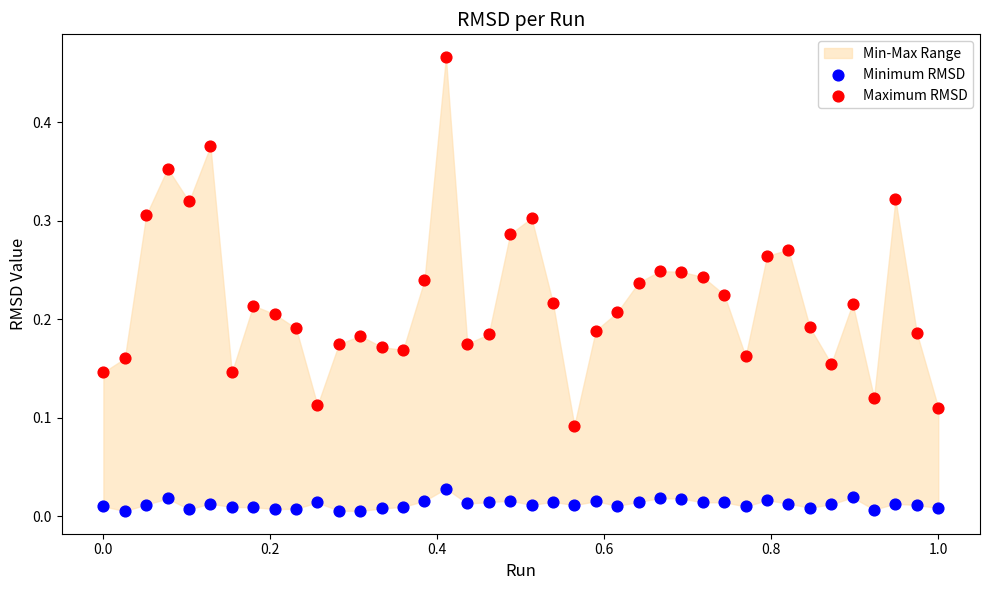

Which series has the largest Y range (max minus min)?

Maximum RMSD